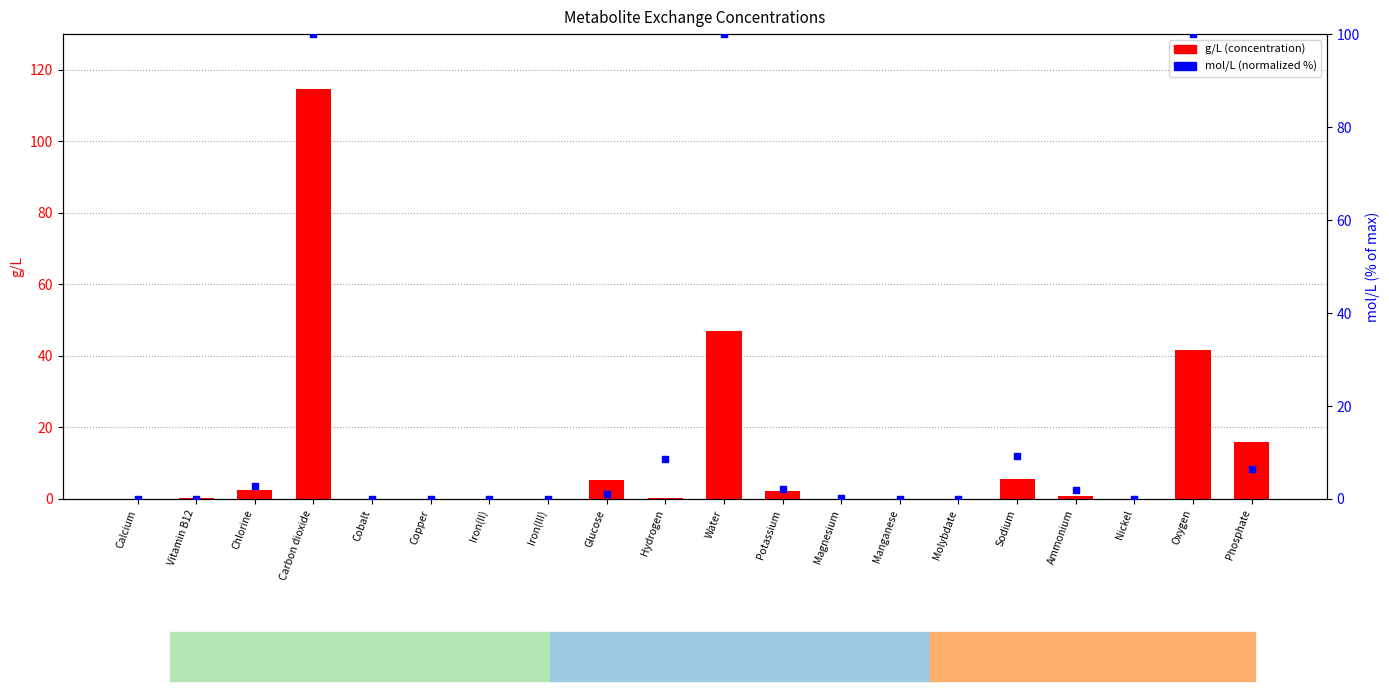

At which category is the sum across all series the highest?

Carbon dioxide